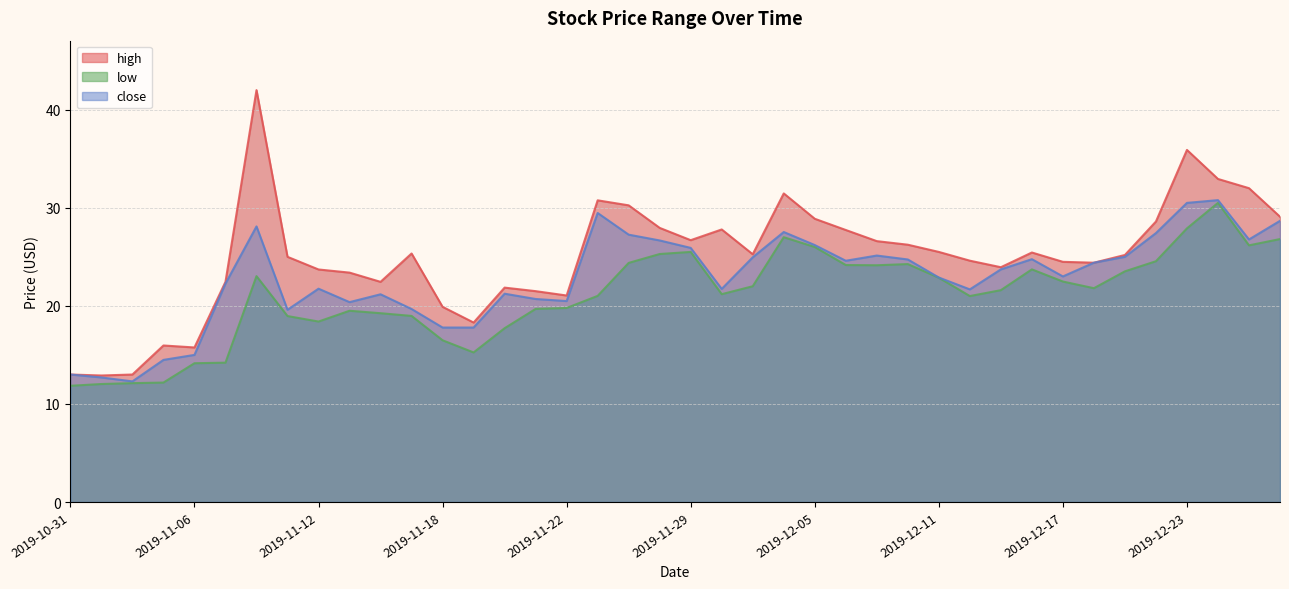

List the series in order of their overall mean, lowest first.

low, close, high